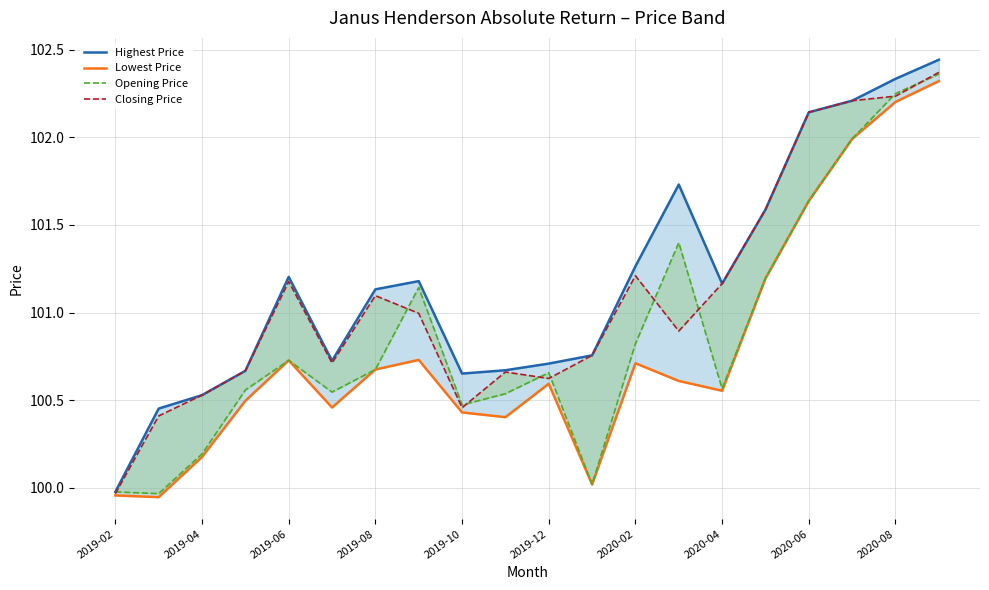

True or false: Closing Price and Lowest Price cross at least once.

False